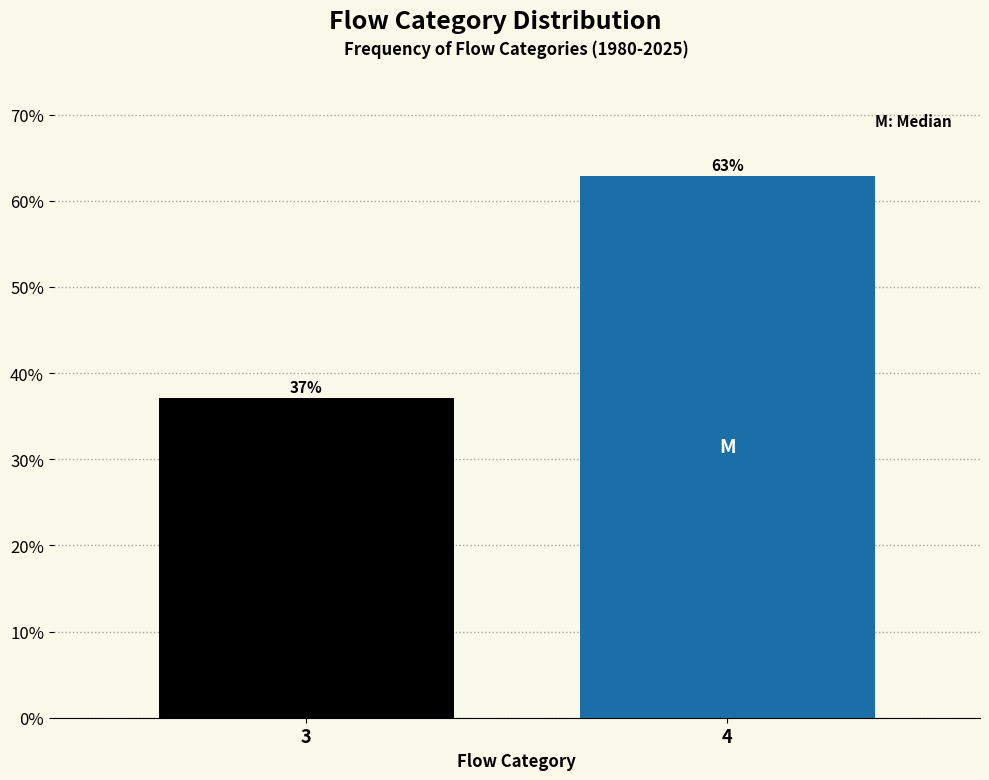

What is the ratio of the value at 3 to the value at 4?

0.6